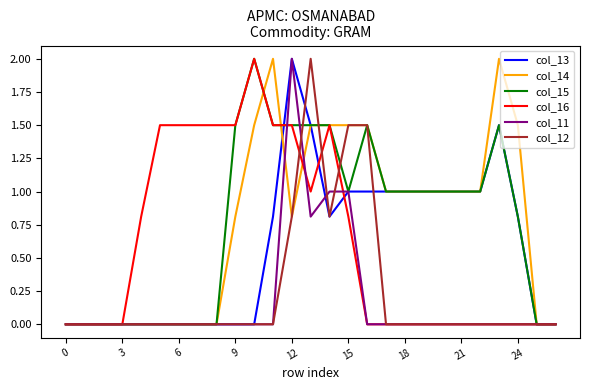

What is the maximum value for col_14?

2.0